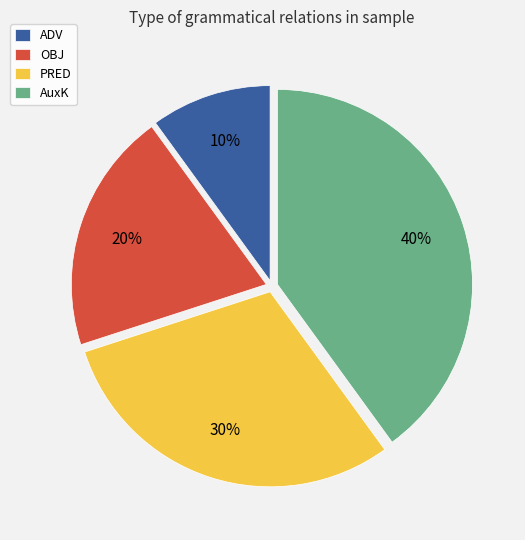

Combined, do ADV and OBJ account for over 50%?

No